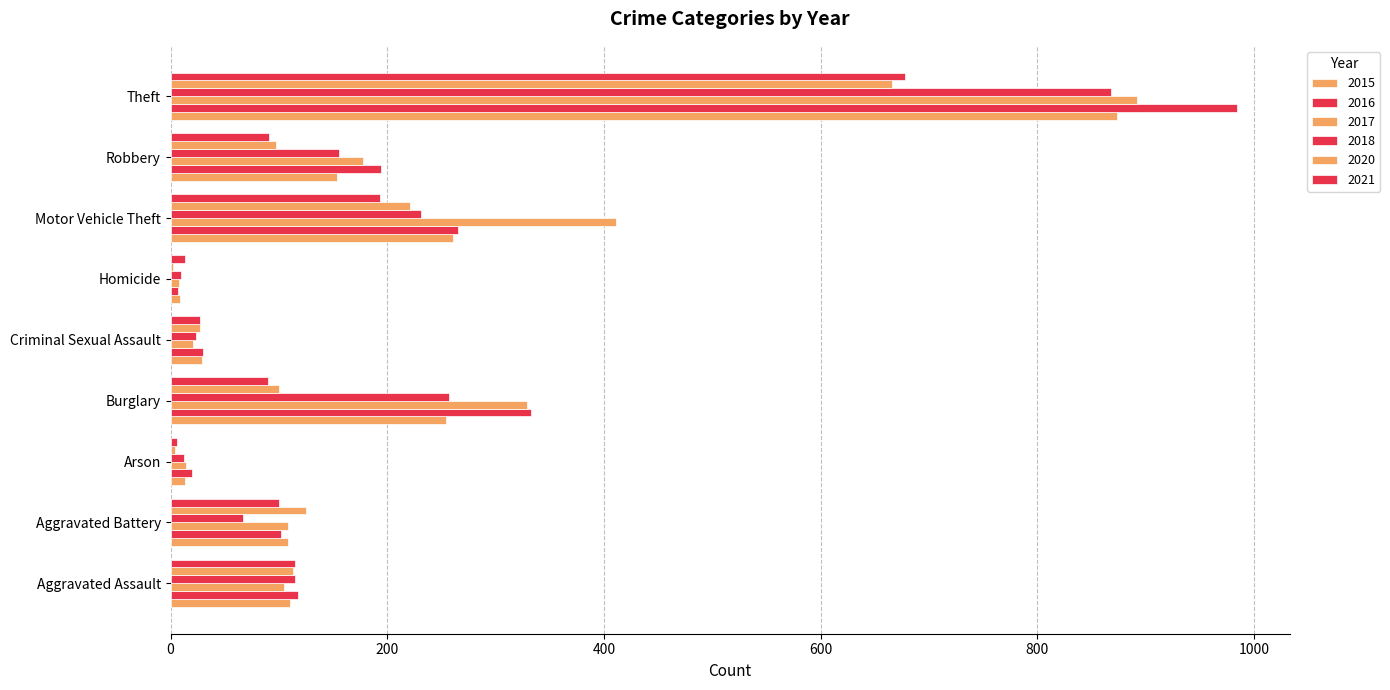

Between Arson and Theft, which is larger?

Theft